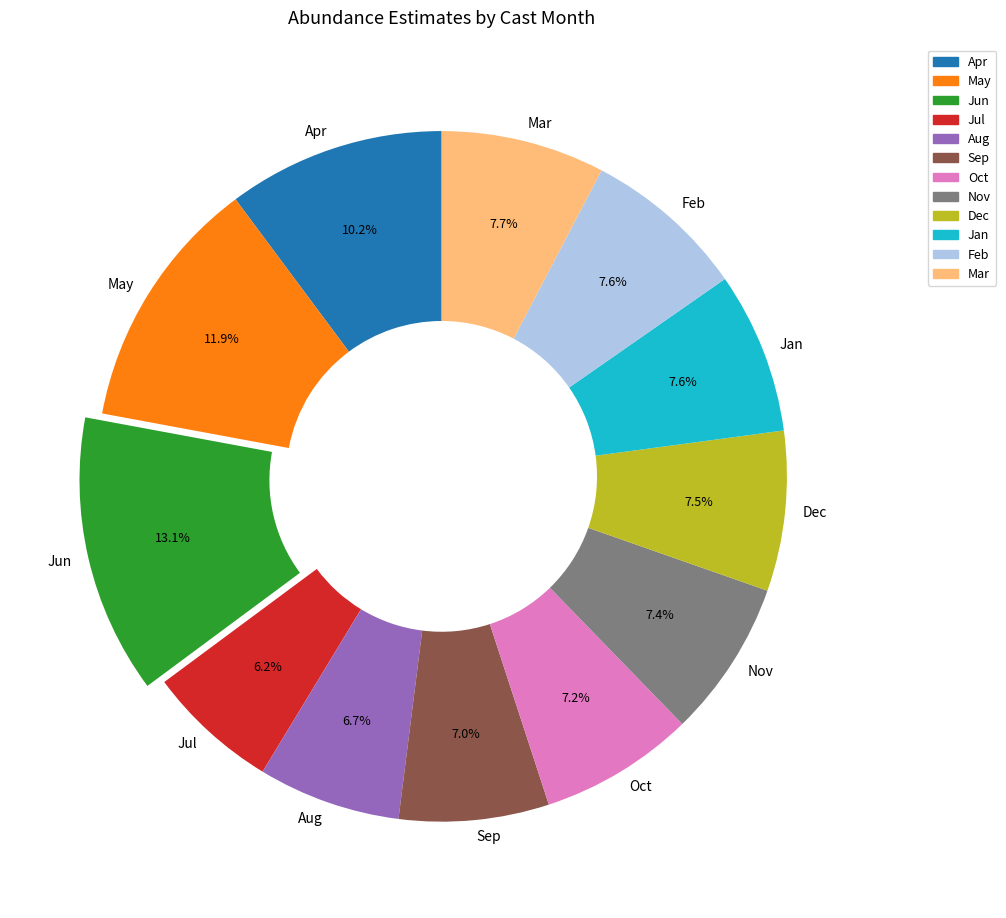

Do Jan and Dec together represent more than half of the pie?

No